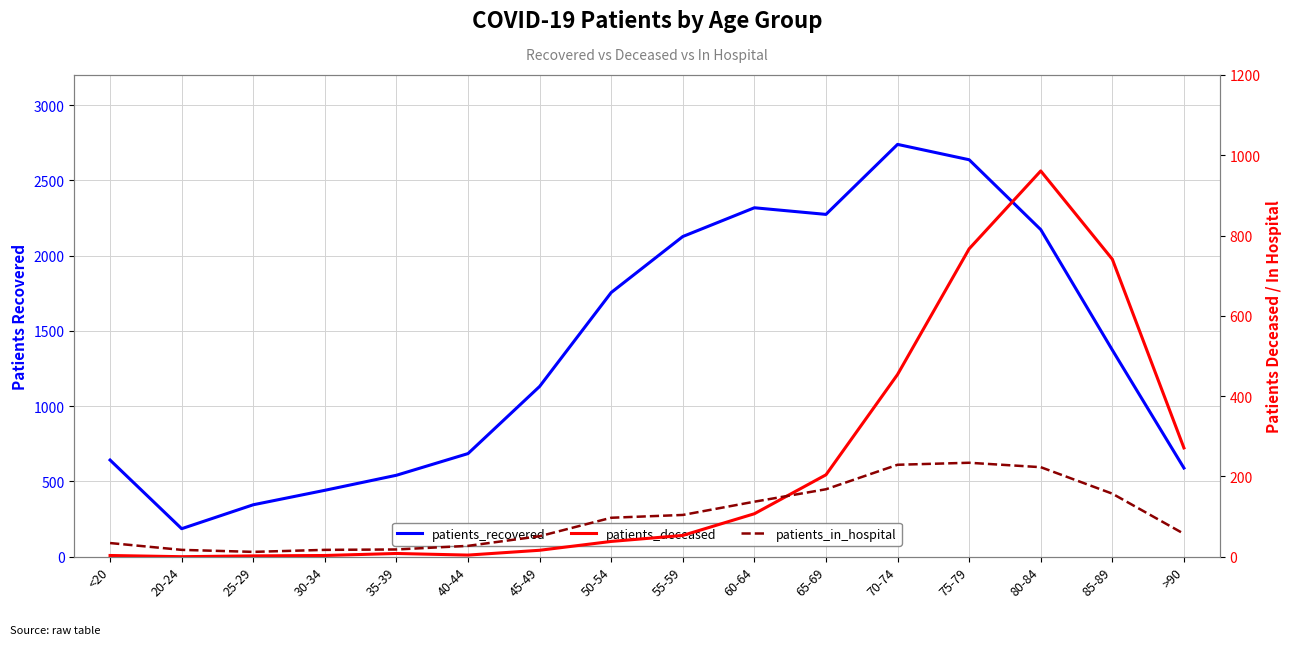

Reading left to right, extract all data points from this chart.

patients_recovered: <20=642	20-24=186	25-29=345	30-34=441	35-39=541	40-44=685	45-49=1131	50-54=1755	55-59=2127	60-64=2318	65-69=2274	70-74=2739	75-79=2637	80-84=2173	85-89=1373	>90=589
patients_deceased: <20=3	20-24=0	25-29=2	30-34=3	35-39=8	40-44=4	45-49=16	50-54=38	55-59=53	60-64=107	65-69=204	70-74=454	75-79=767	80-84=961	85-89=741	>90=271
patients_in_hospital: <20=34	20-24=17	25-29=12	30-34=17	35-39=18	40-44=27	45-49=51	50-54=97	55-59=104	60-64=137	65-69=168	70-74=229	75-79=234	80-84=223	85-89=157	>90=57